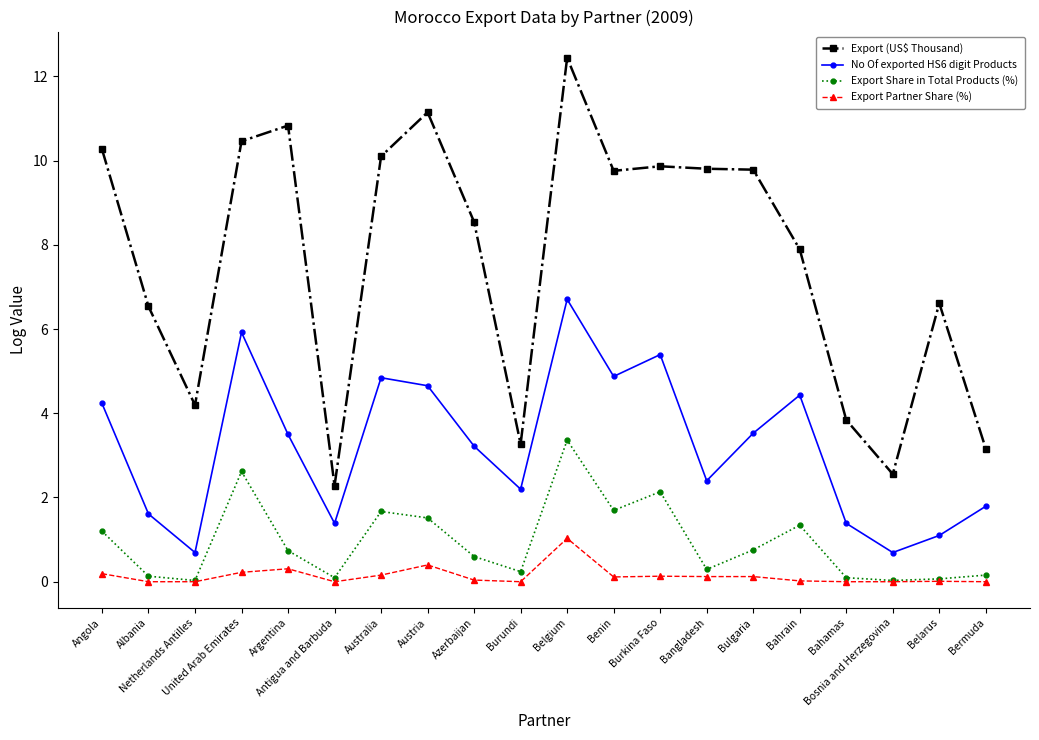

Which series has the widest spread of values?

Export (US$ Thousand)